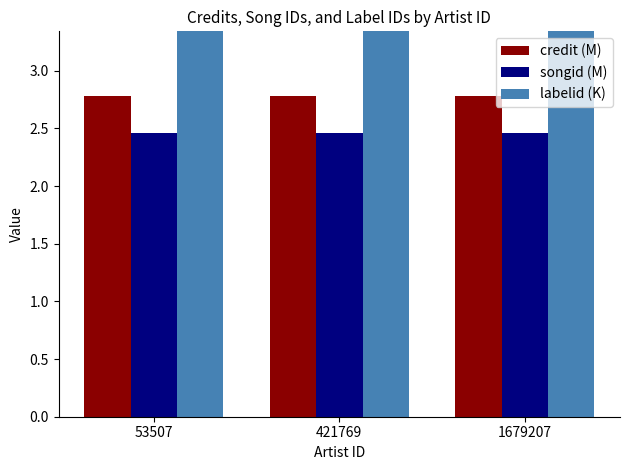

The value of credit (M) at 53507 is 1.2. True or false?

False